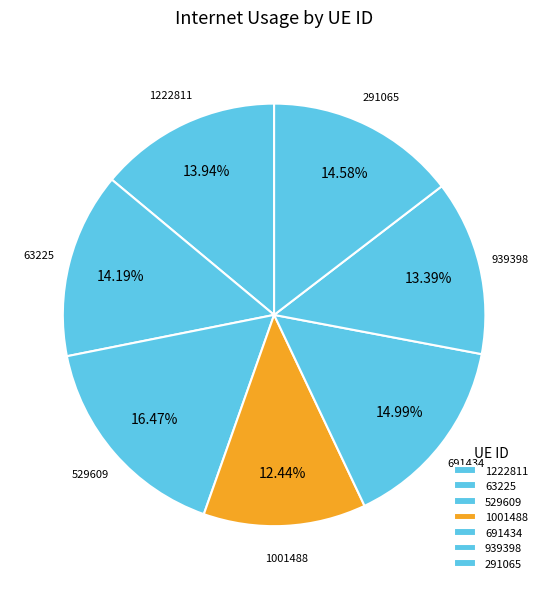

How many segments does this pie chart have?

7